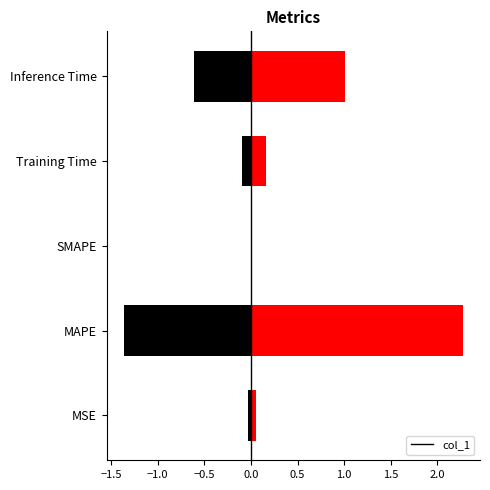

Which category has the highest value in the col_1 series?

MAPE